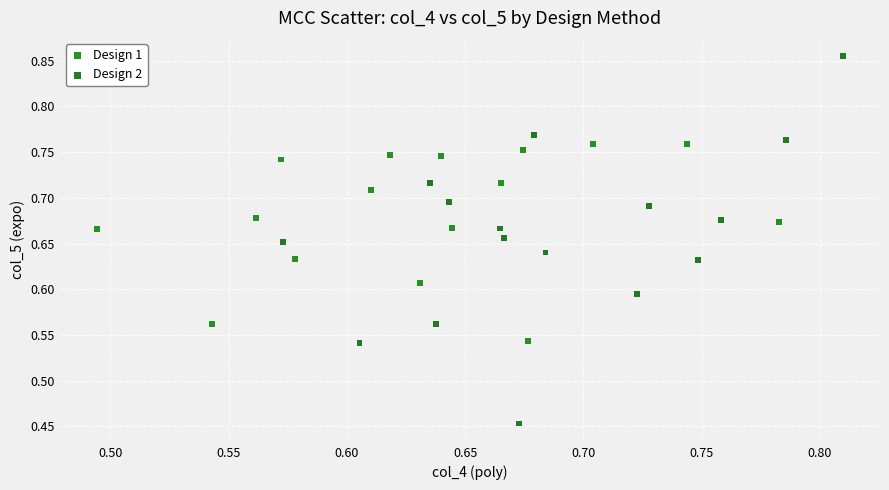

Which series reaches the minimum Y coordinate?

Design 2